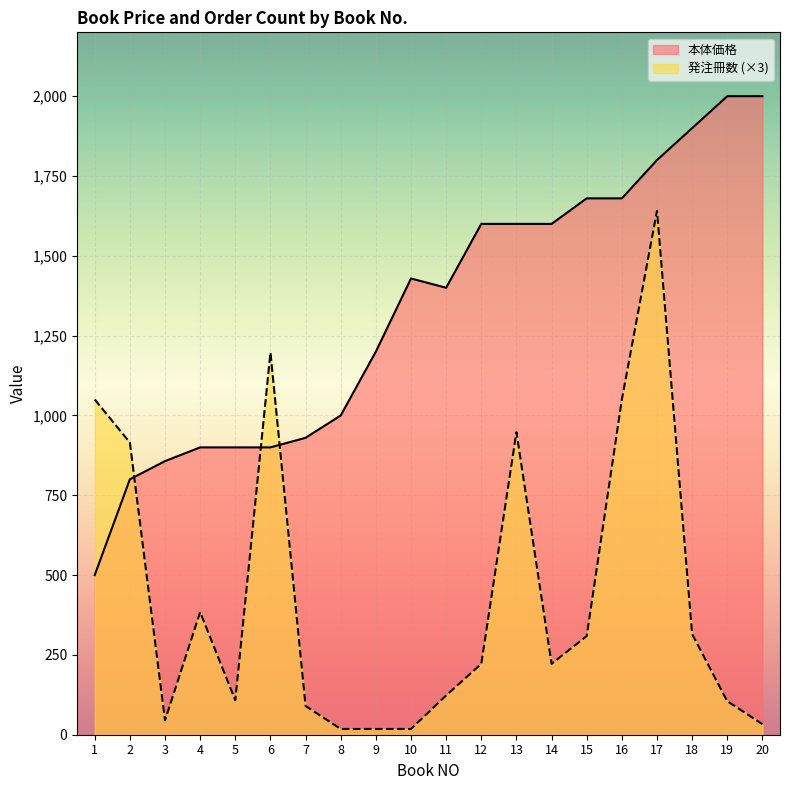

What is the greatest value displayed?

2000